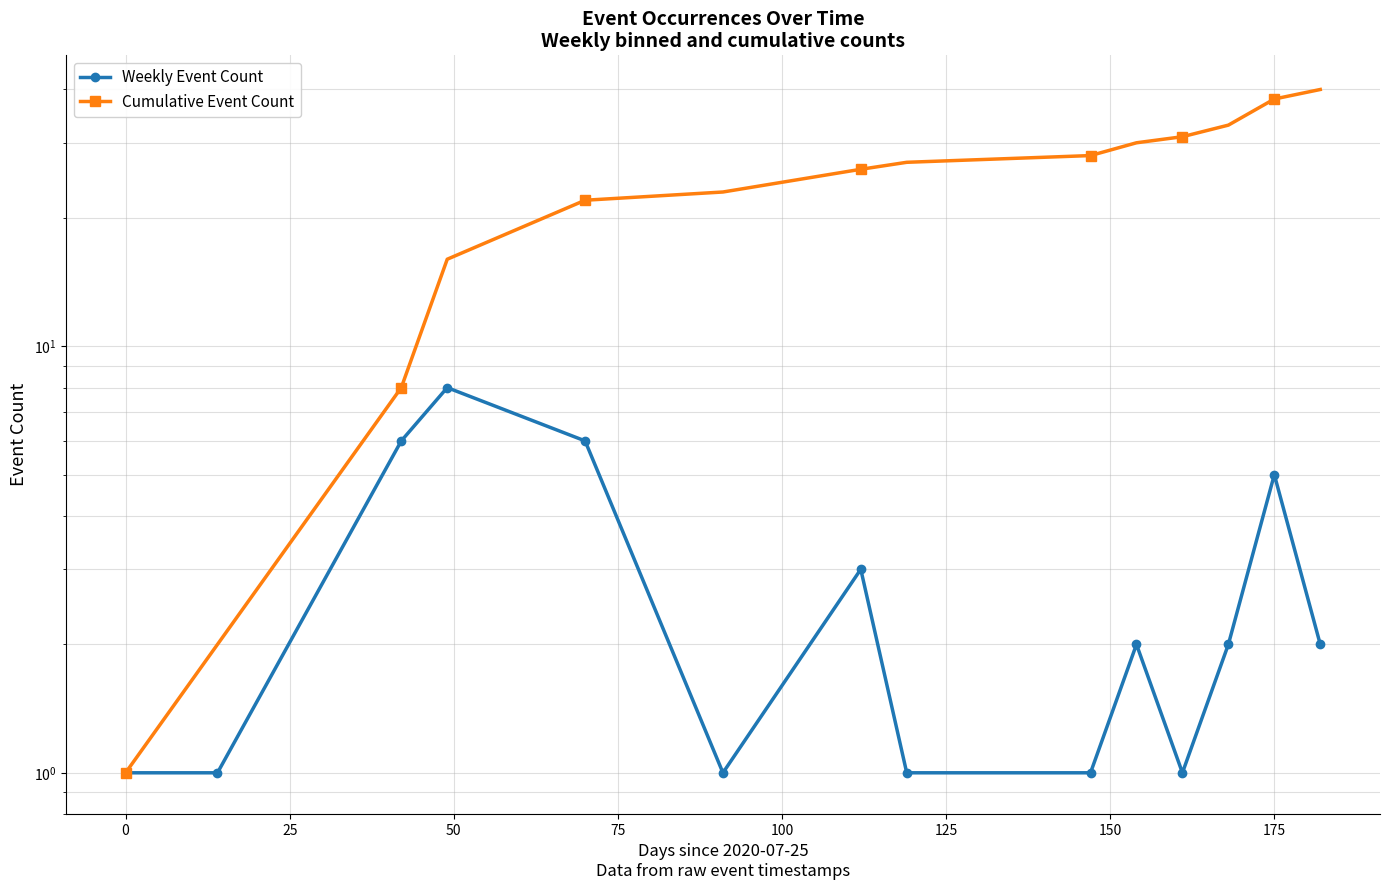

What is the difference between the highest and lowest values at 25?

2